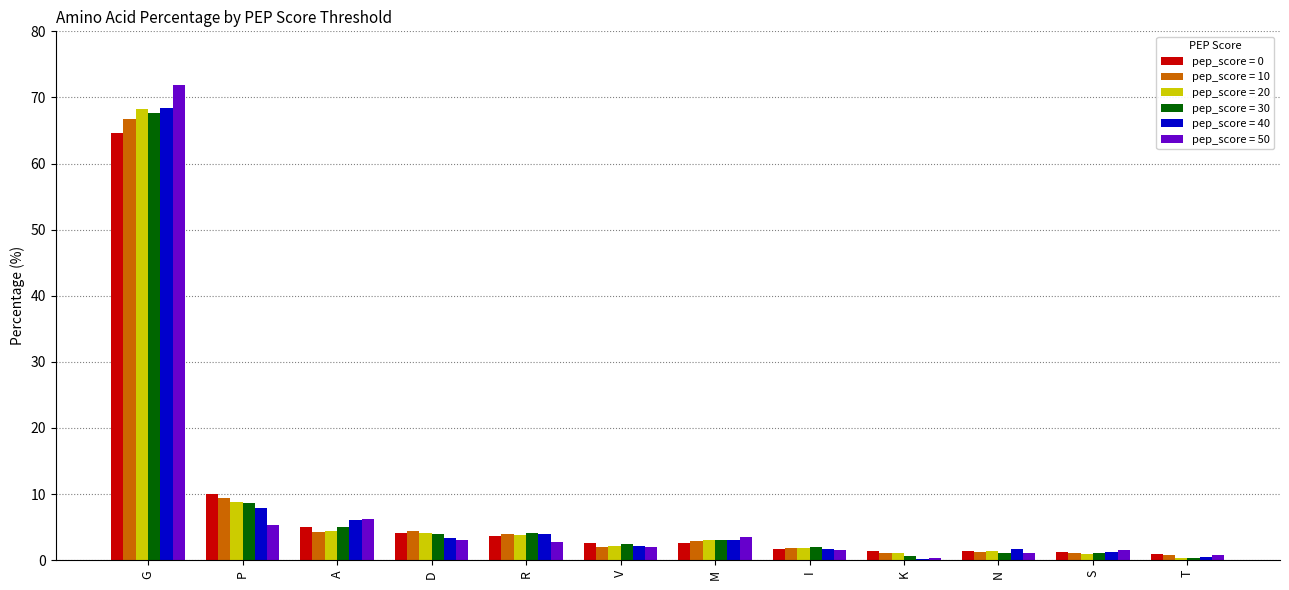

Between P and D, which series saw the biggest shift?

pep_score = 0